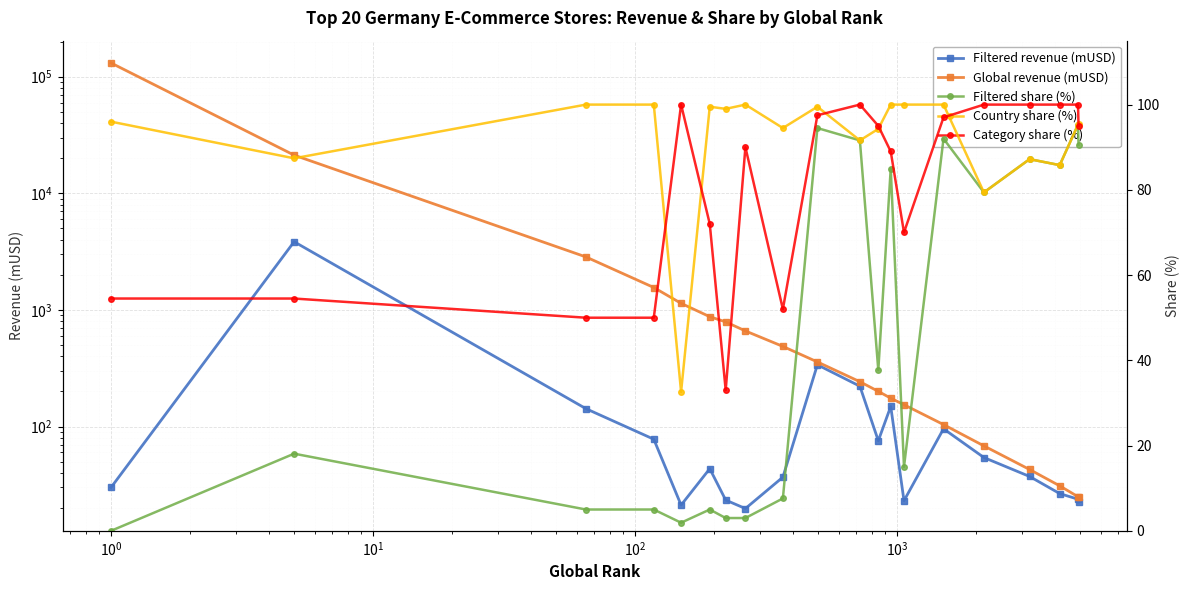

How many distinct data groups are displayed?

5